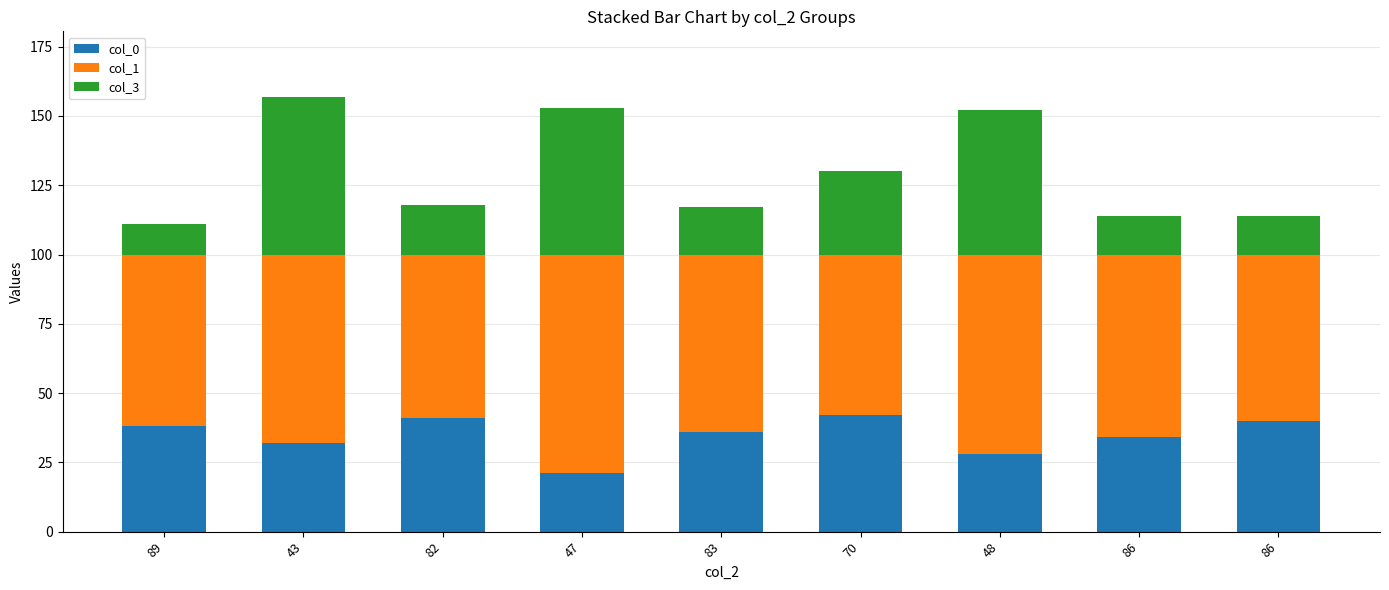

What is the label of the 9th bar from the left?

86